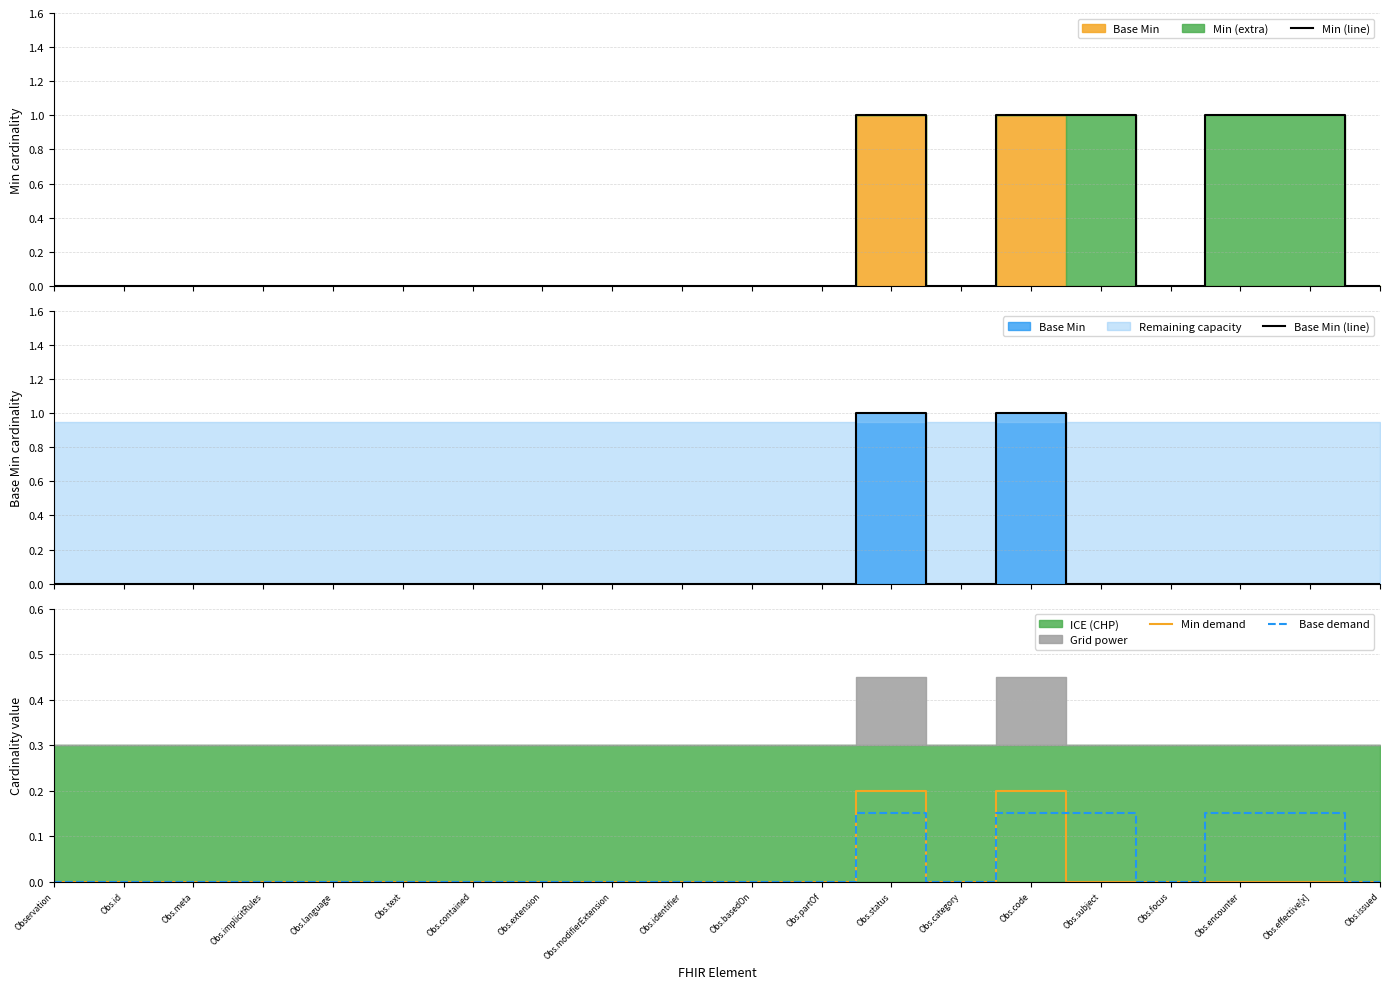

In Min demand, how many points are lower than both neighbors (excluding endpoints)?

1